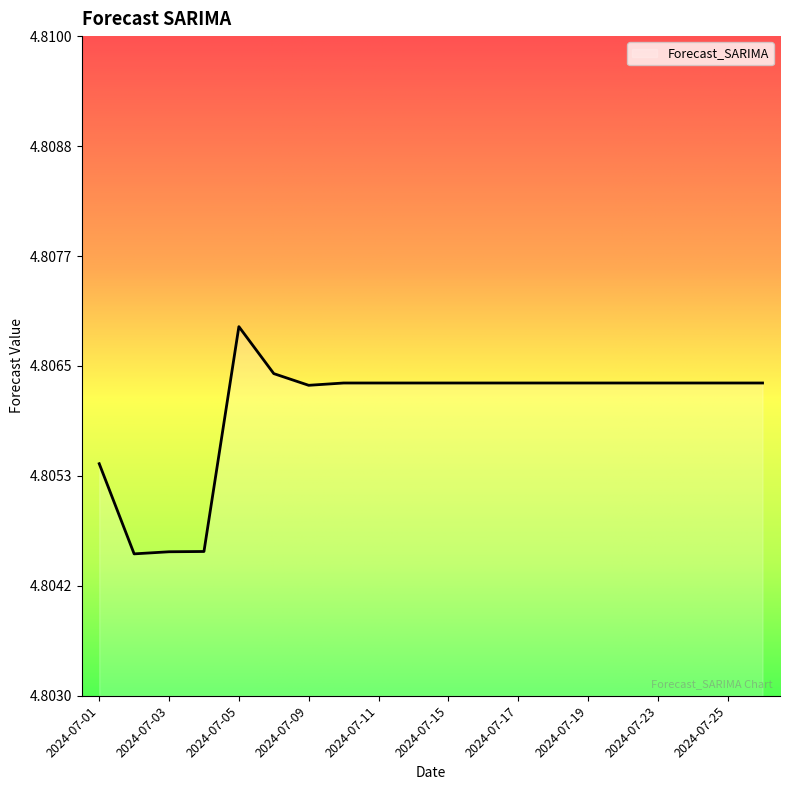

Count the values in the range 4 to 5.

20